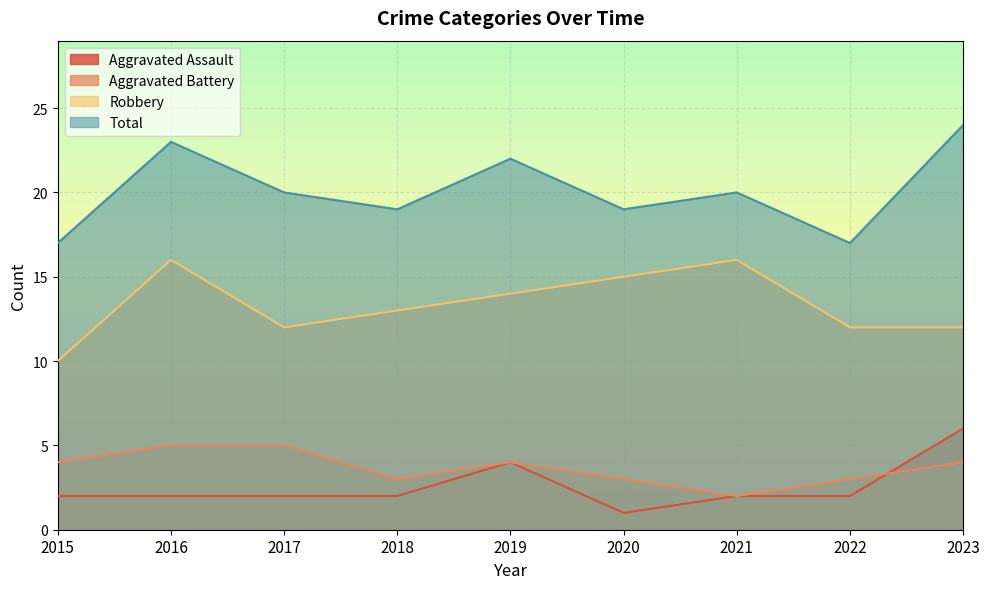

At how many categories does at least one series exceed 1?

9